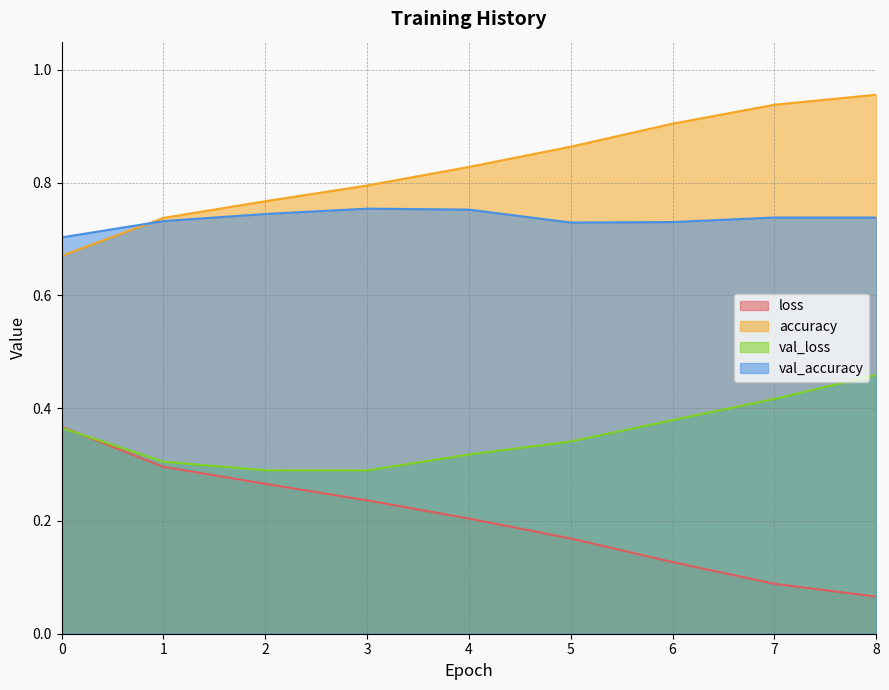

How many lines are shown in the chart?

4